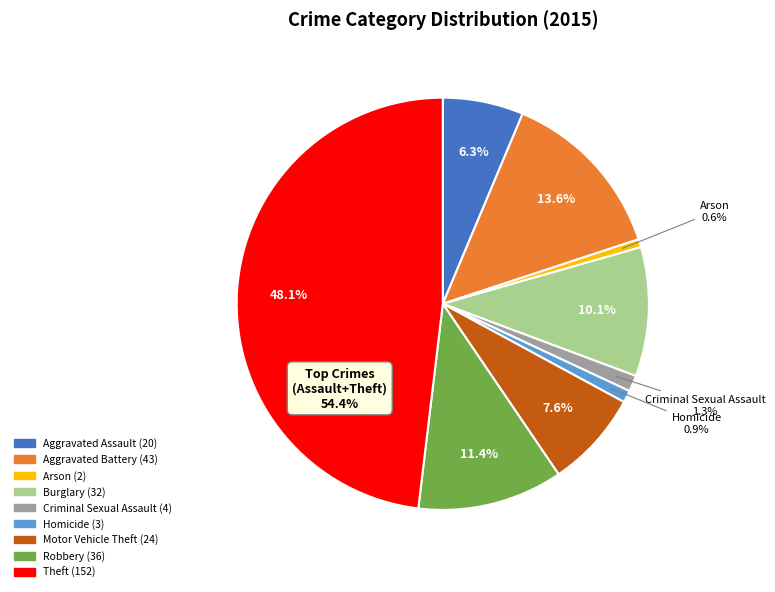

How many slices are in this pie chart?

9